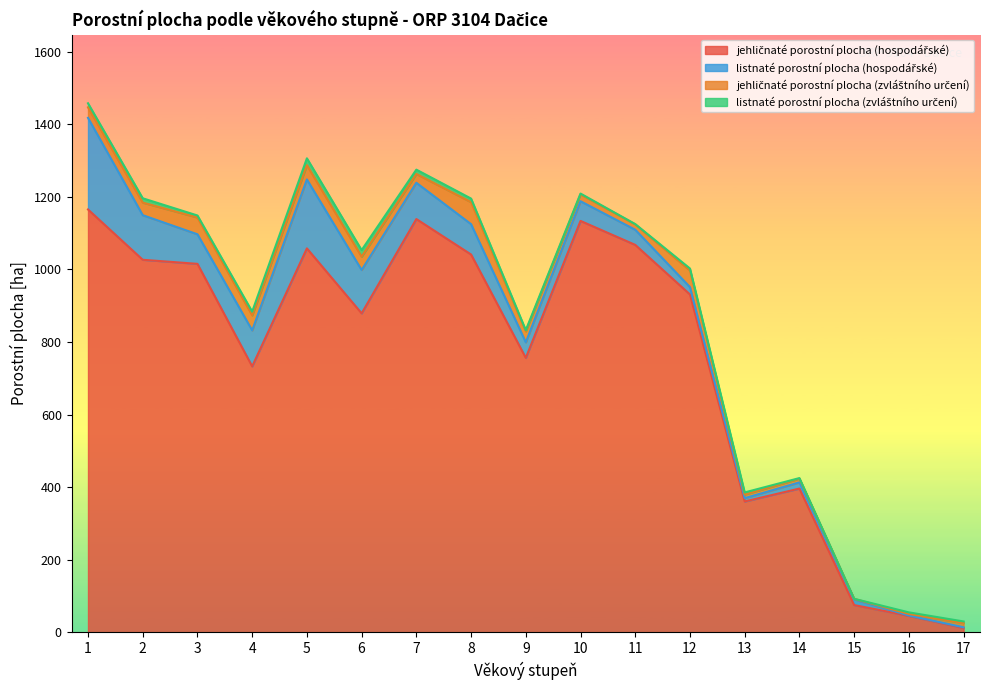

How many values in the jehličnaté porostní plocha (zvláštního určení) series are below 29?

8